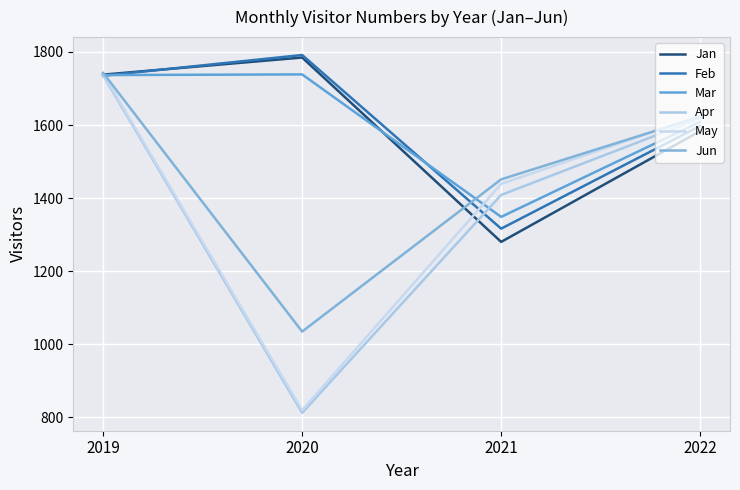

Between which two adjacent categories do May and Mar first intersect?

2019 and 2020